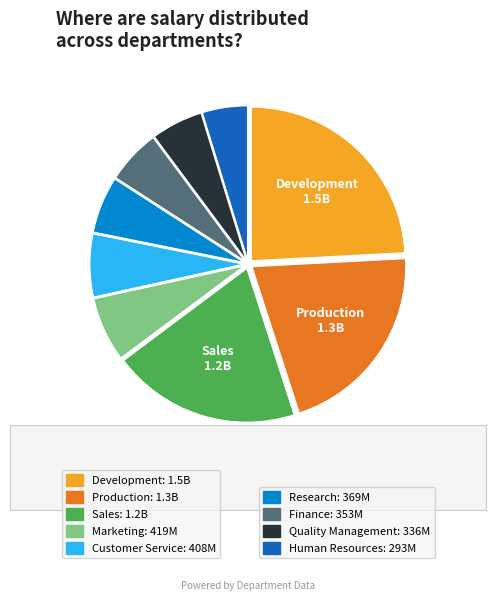

How many slices are in this pie chart?

9